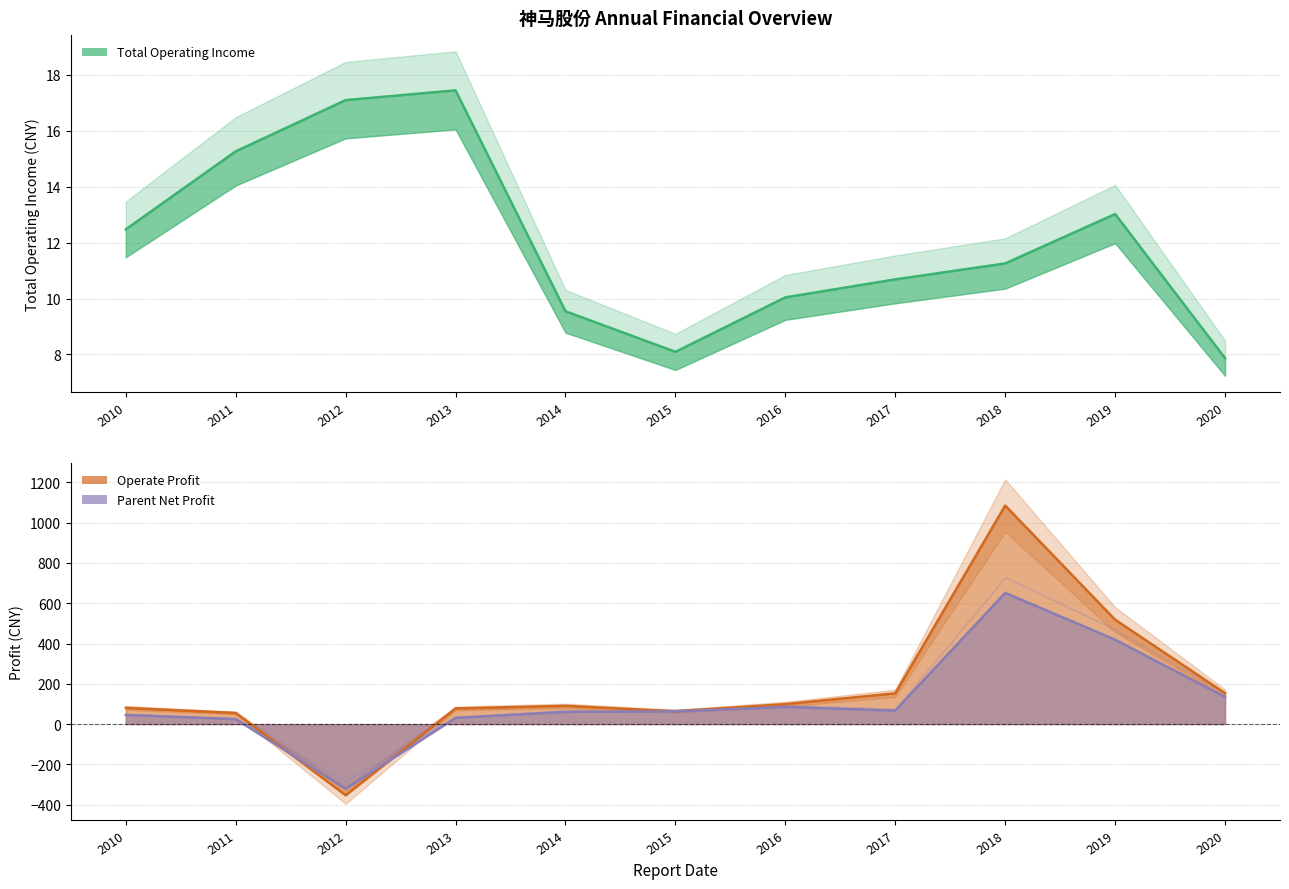

What is the smallest value displayed?

-353.4